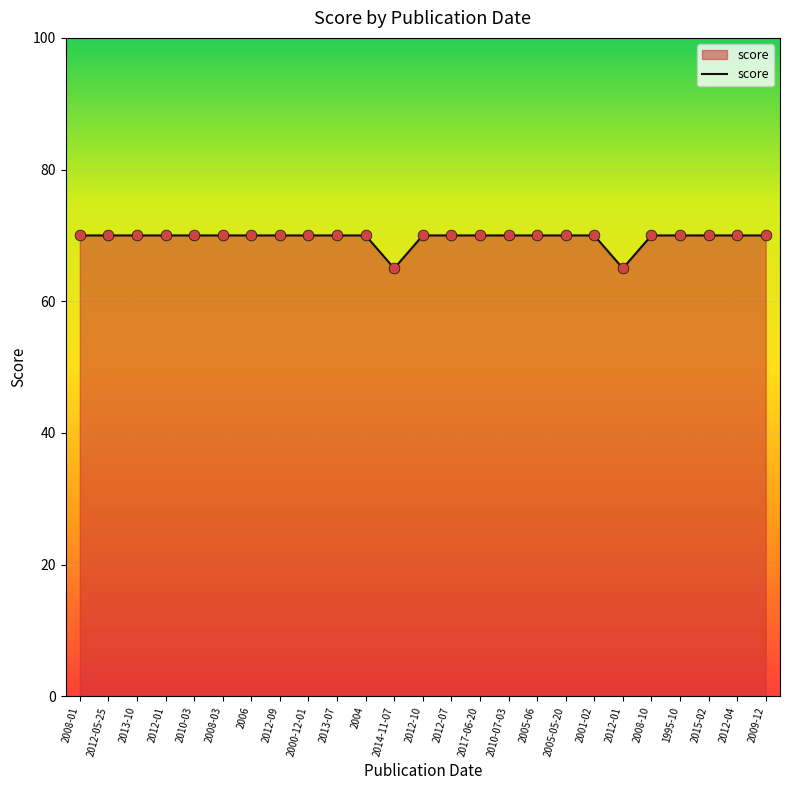

What is the ratio of the value at 2012-07 to the value at 2012-01?

1.0